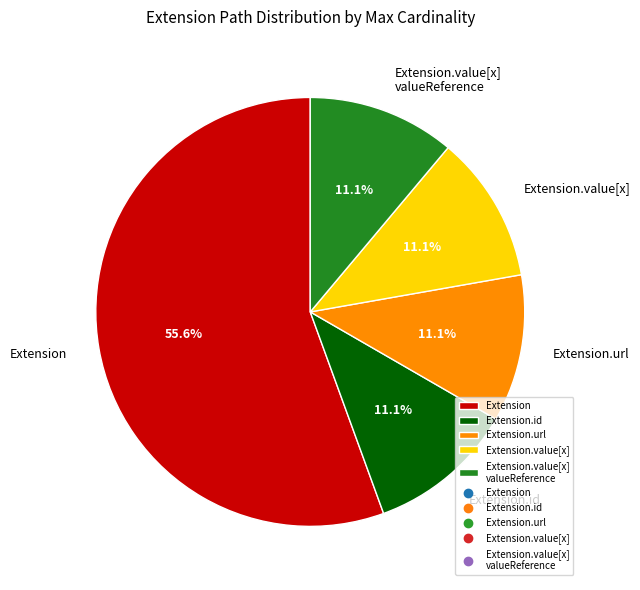

Is the sum of Extension.value[x] valueReference and Extension.url greater than half?

No